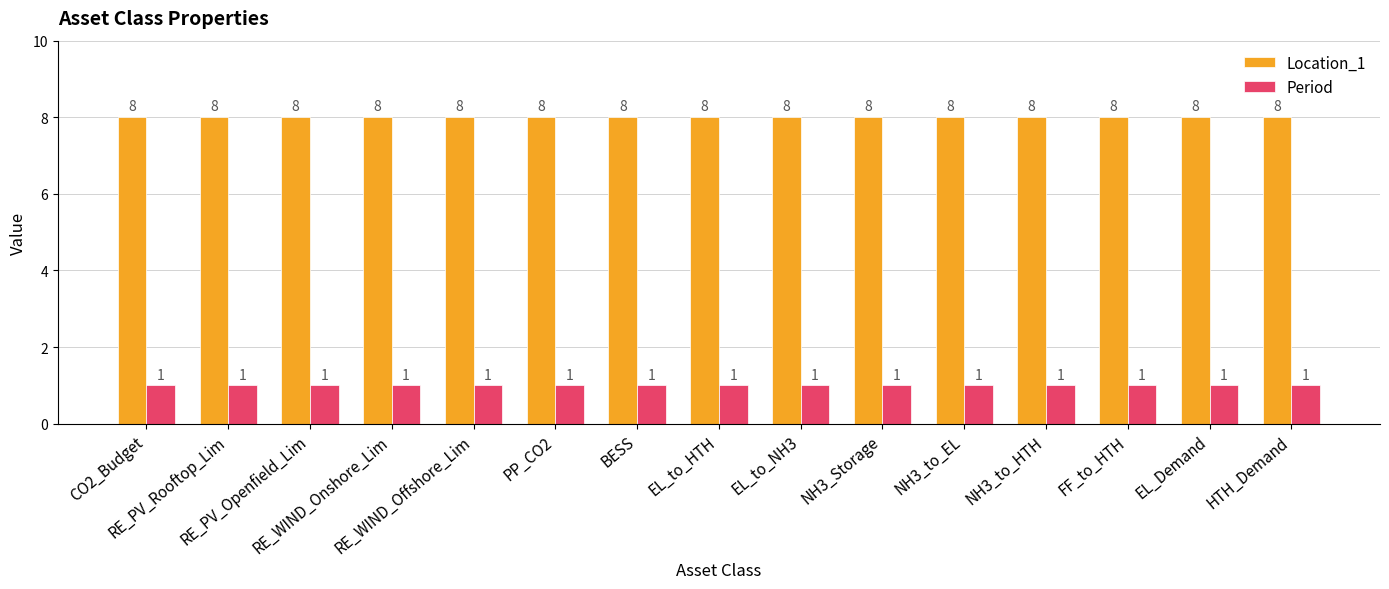

Reading left to right, transcribe all the data shown in this chart.

Location_1: CO2_Budget=8	RE_PV_Rooftop_Lim=8	RE_PV_Openfield_Lim=8	RE_WIND_Onshore_Lim=8	RE_WIND_Offshore_Lim=8	PP_CO2=8	BESS=8	EL_to_HTH=8	EL_to_NH3=8	NH3_Storage=8	NH3_to_EL=8	NH3_to_HTH=8	FF_to_HTH=8	EL_Demand=8	HTH_Demand=8
Period: CO2_Budget=1	RE_PV_Rooftop_Lim=1	RE_PV_Openfield_Lim=1	RE_WIND_Onshore_Lim=1	RE_WIND_Offshore_Lim=1	PP_CO2=1	BESS=1	EL_to_HTH=1	EL_to_NH3=1	NH3_Storage=1	NH3_to_EL=1	NH3_to_HTH=1	FF_to_HTH=1	EL_Demand=1	HTH_Demand=1